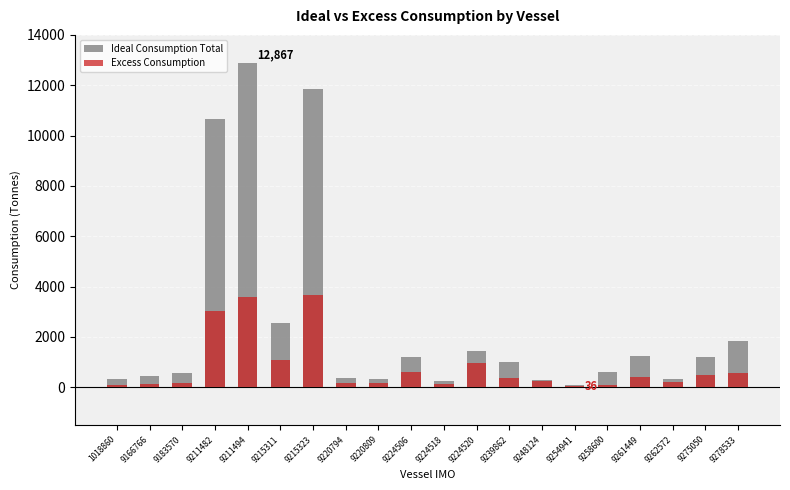

What is the sum of the Ideal Consumption Total values at 9215323 and 9224518?

12082.2